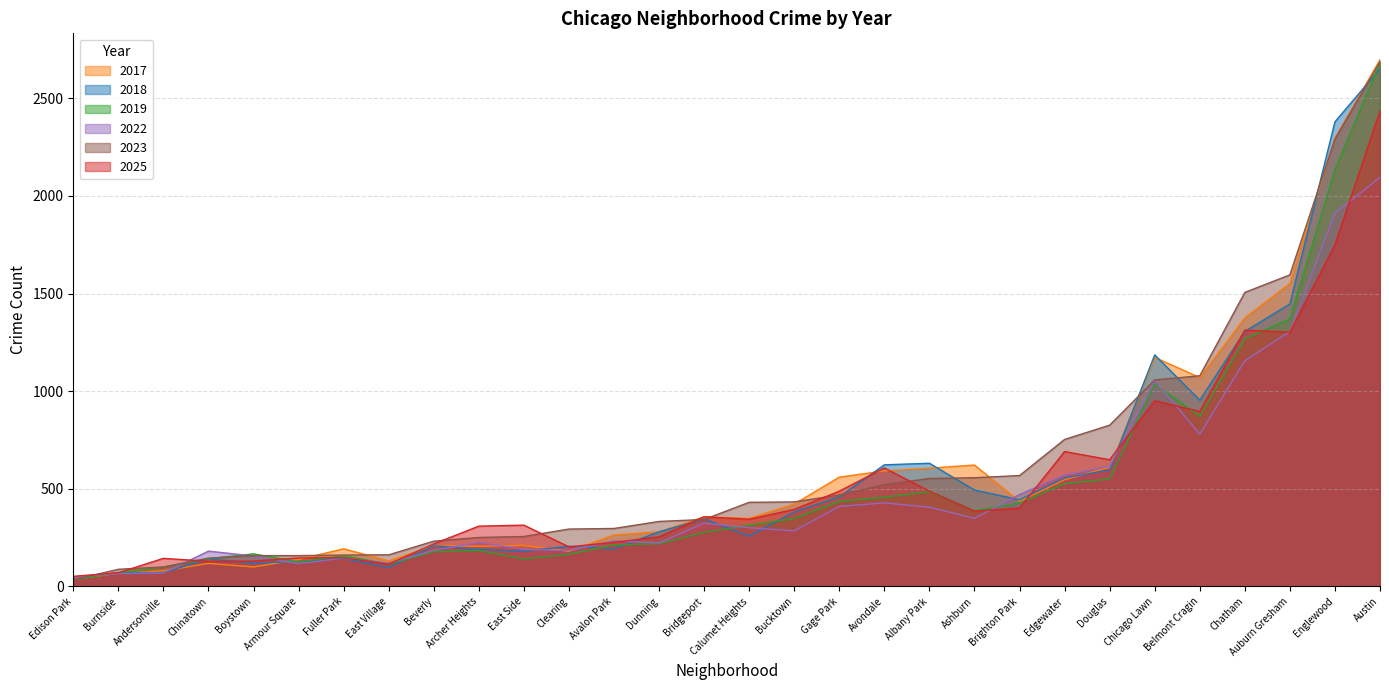

What is the greatest value displayed?

2698